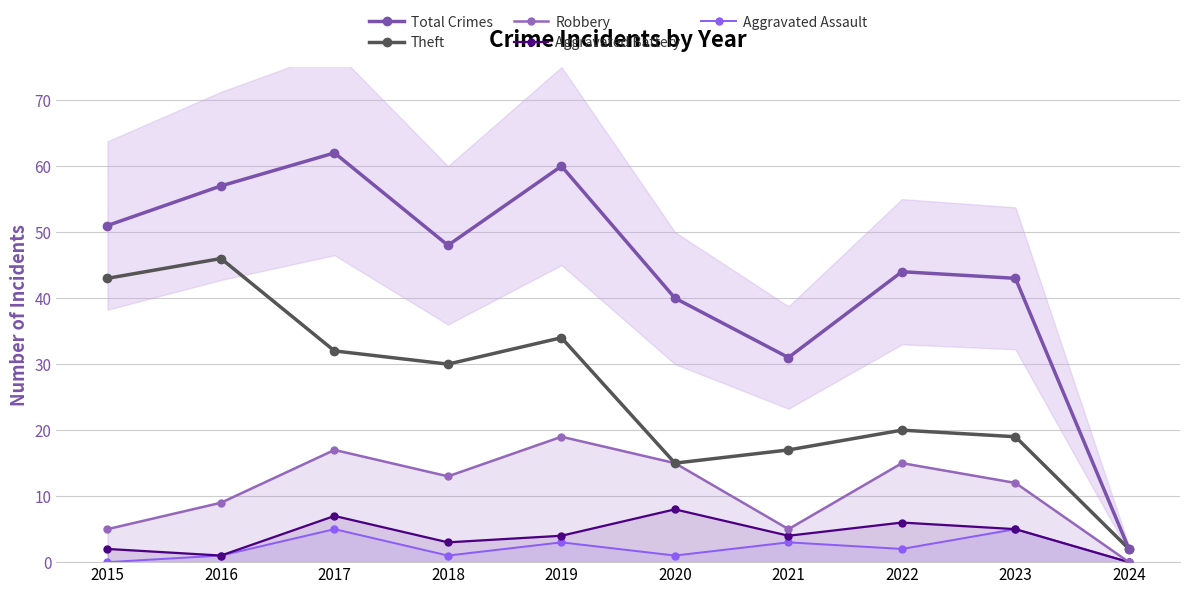

At which label is Aggravated Assault closest to 2?

2022